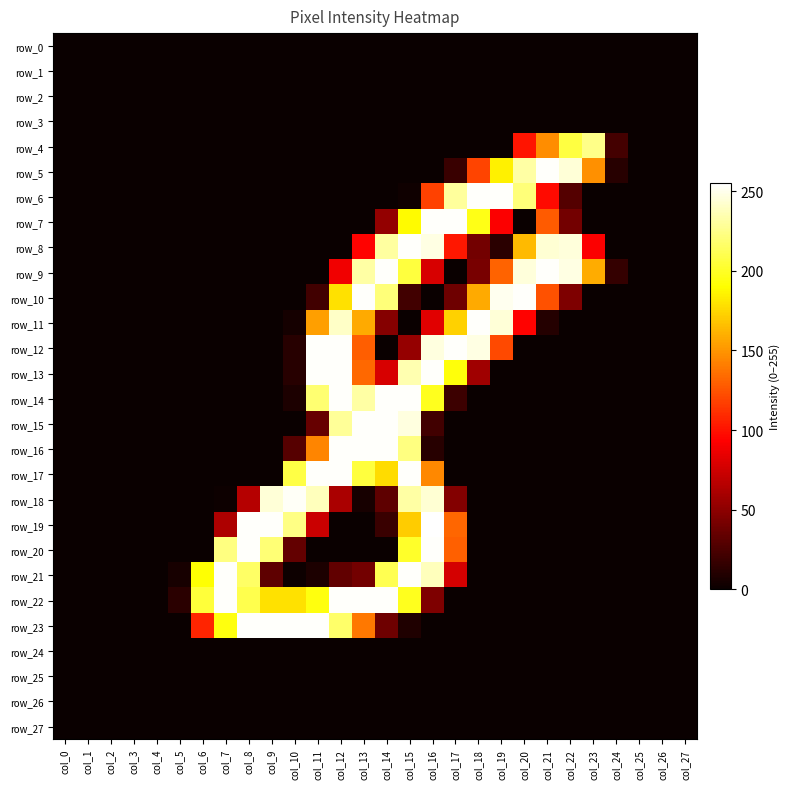

The value of row_8 at col_8 is 0. True or false?

True